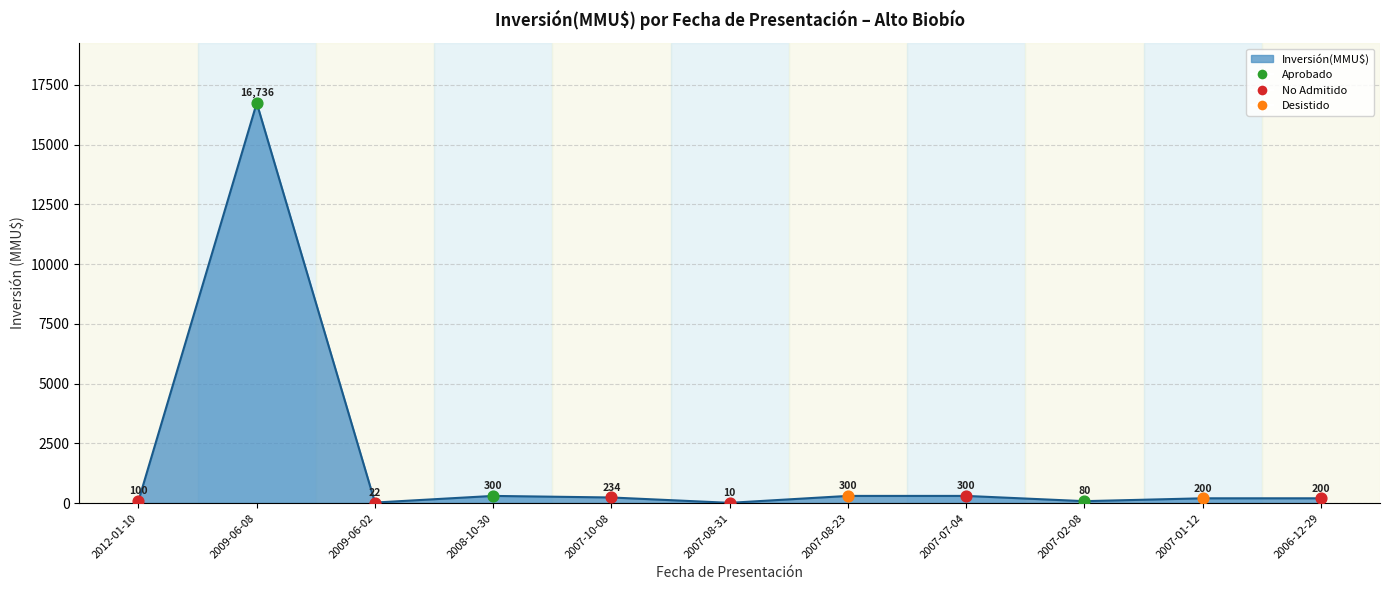

What is the change in value from 2009-06-08 to 2008-10-30?

-16436